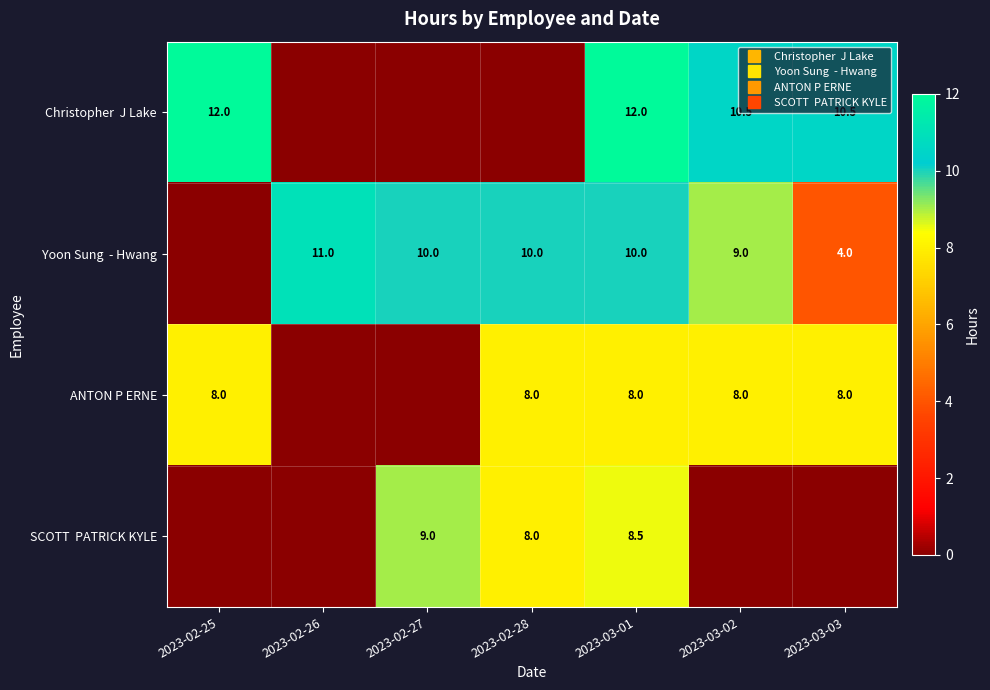

What is the highest value of the ANTON P ERNE series?

8.0